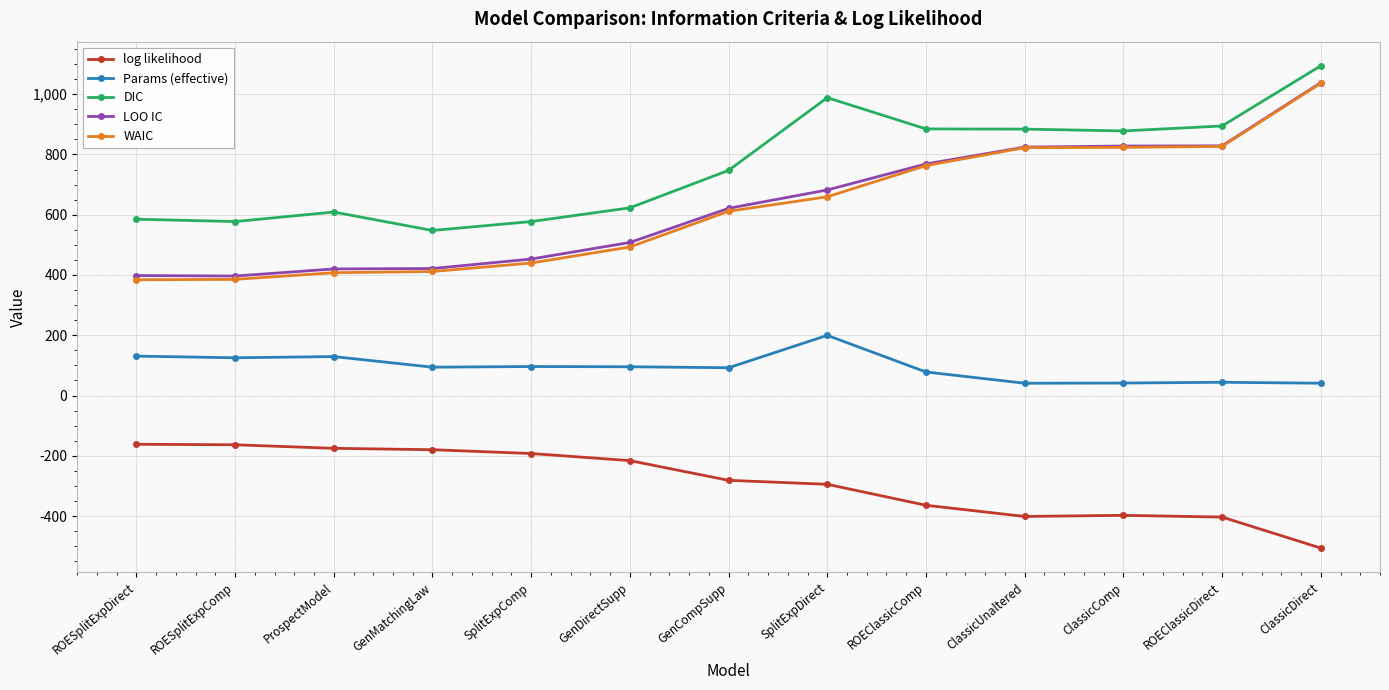

What position from the left is GenCompSupp?

7